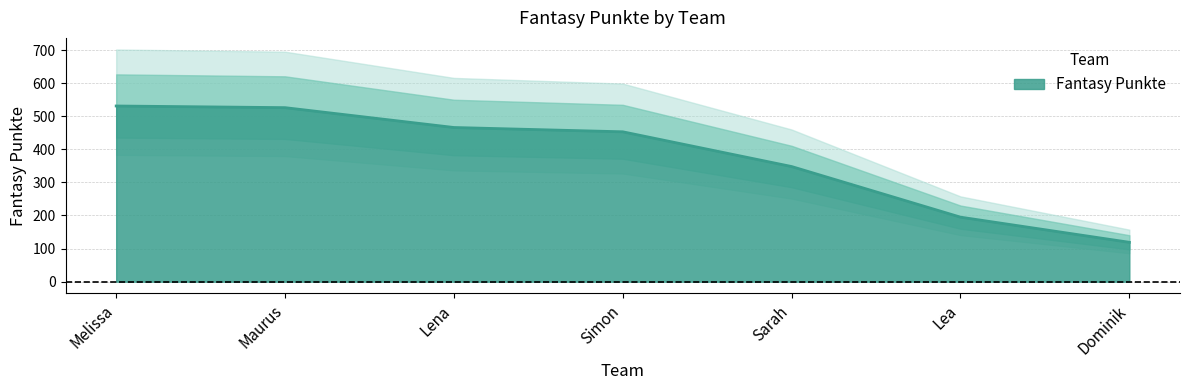

True or false: the data has more than 2 interior local peaks.

False